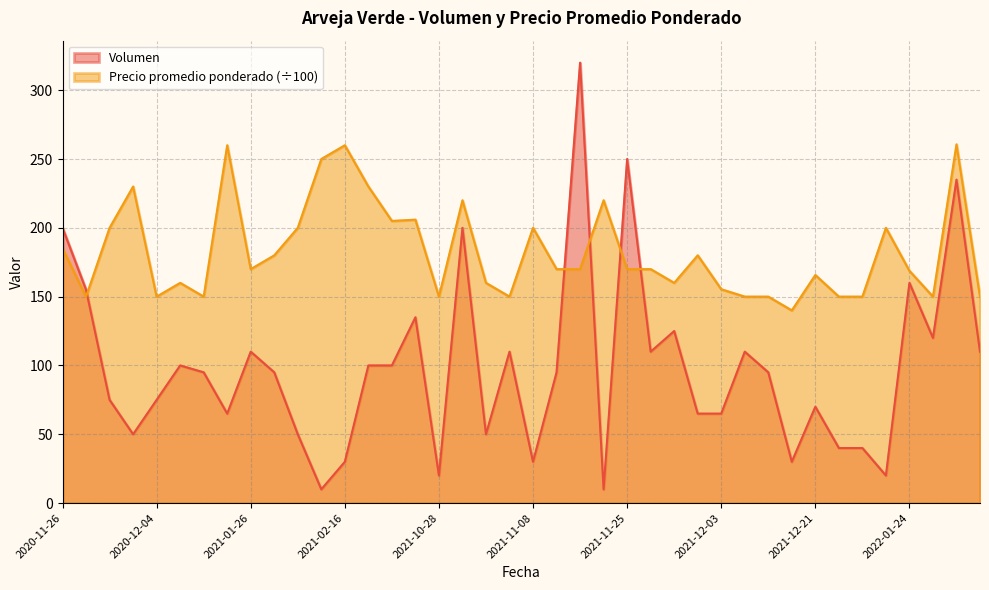

What is the value of the Precio promedio ponderado point at the 23rd from the left?

170.0